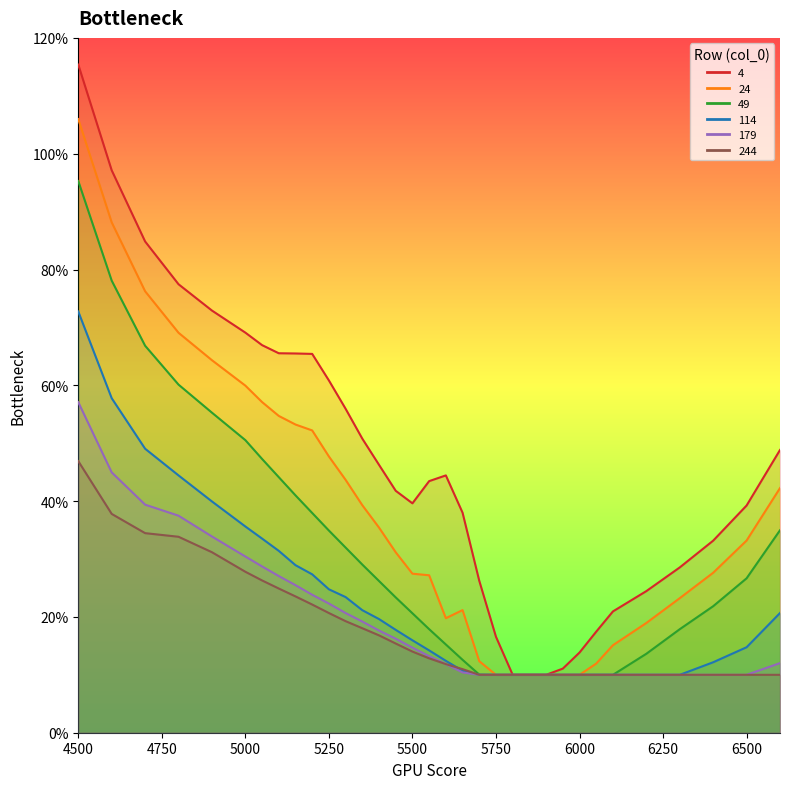

What is the sum of all 24 values?

12.2